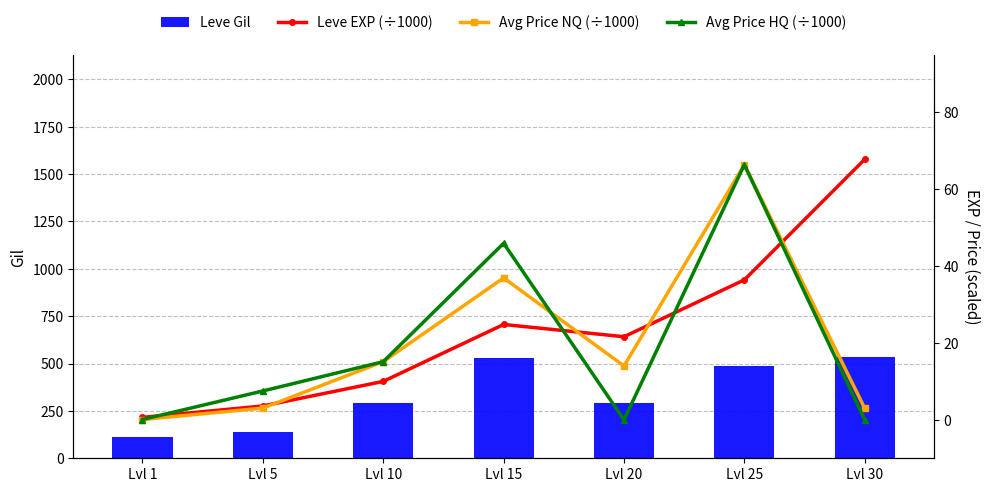

What is the lowest value of the Leve EXP (÷1000) series?

0.6